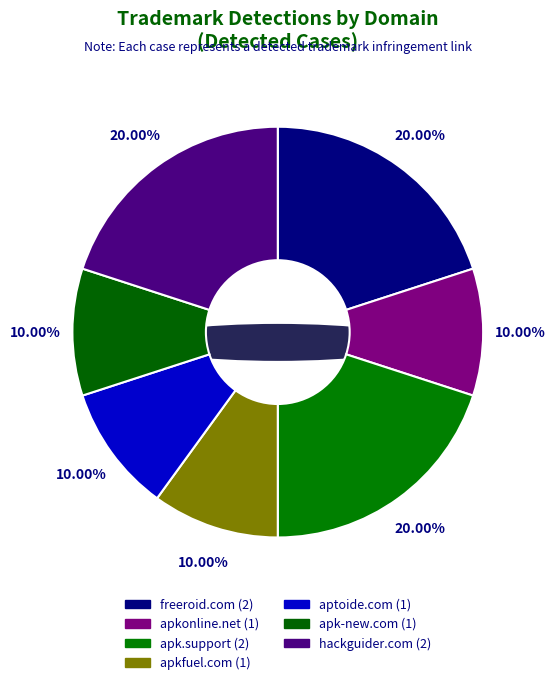

Is there any slice that represents more than half of the pie?

No